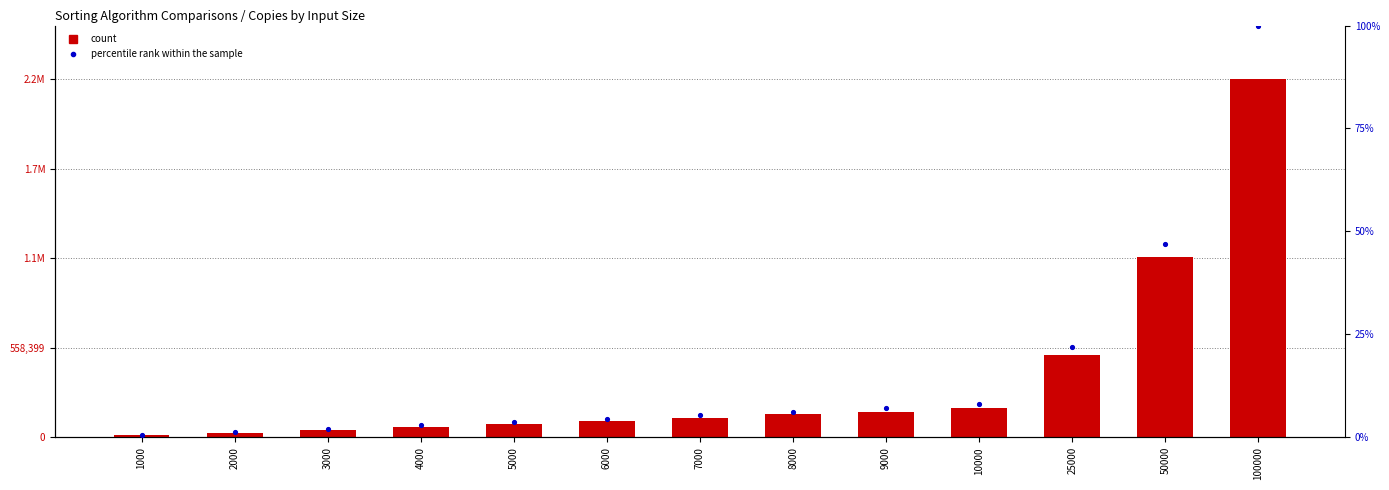

What is the total value across all series at 100000?

2233696.0